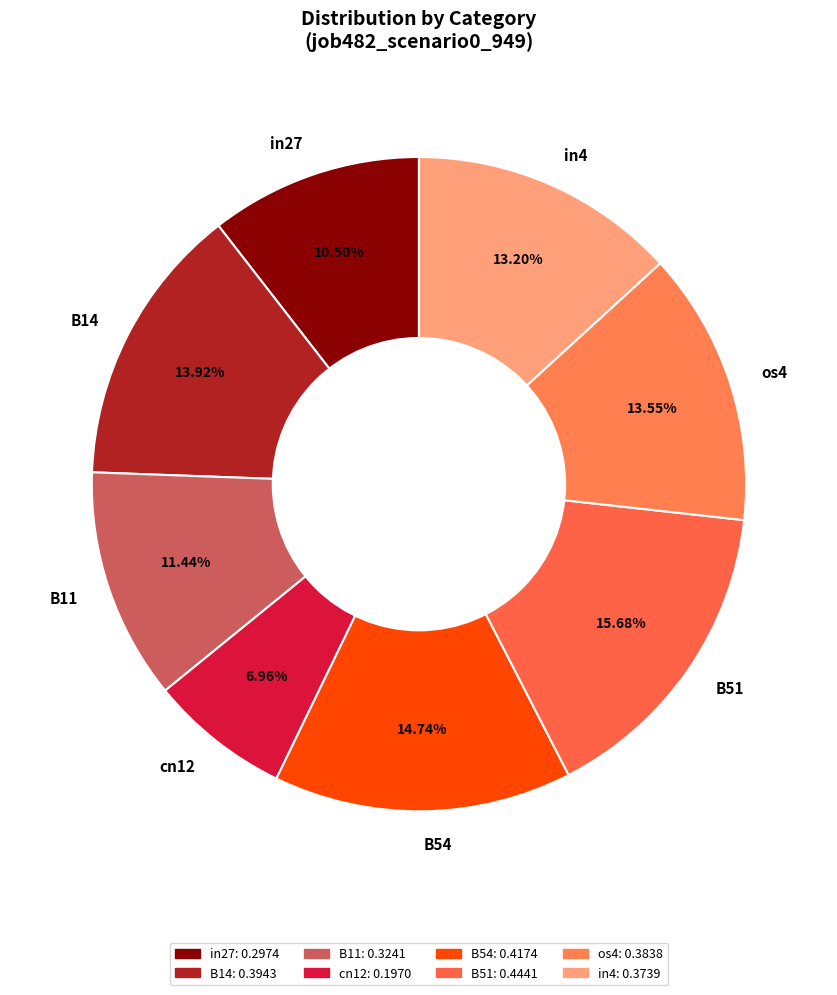

How many slices are in this pie chart?

8